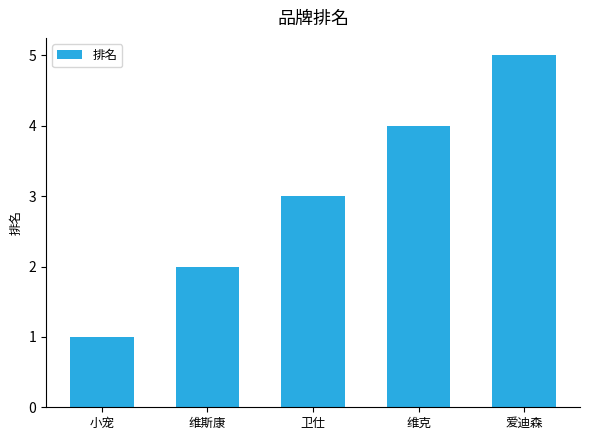

Reading left to right, transcribe all the data shown in this chart.

小宠=1	维斯康=2	卫仕=3	维克=4	爱迪森=5